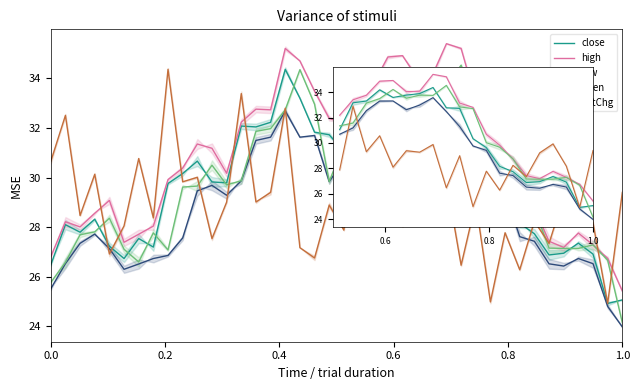

What is the difference between the maximum and minimum values in the close series?

9.4